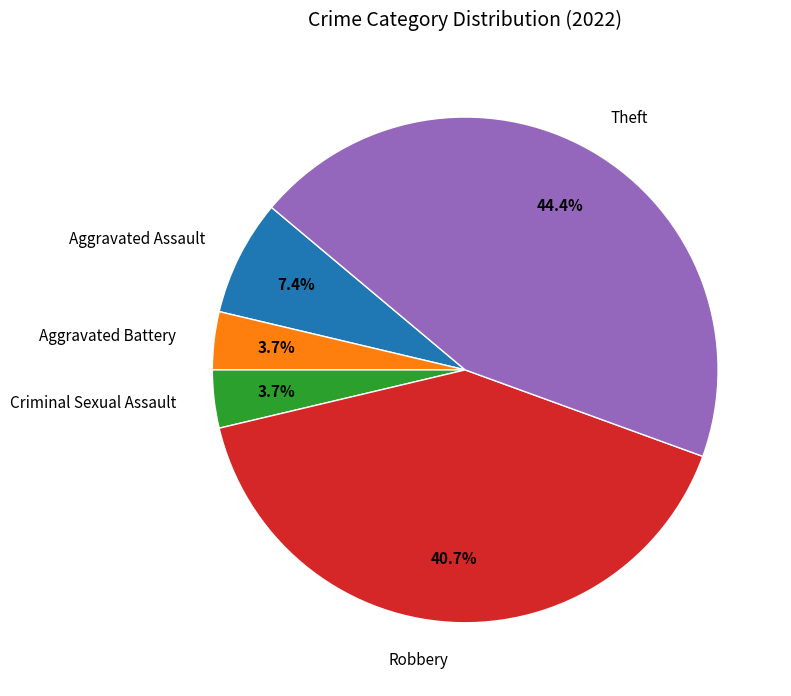

What percentage is the Theft slice, to the nearest percent?

44%